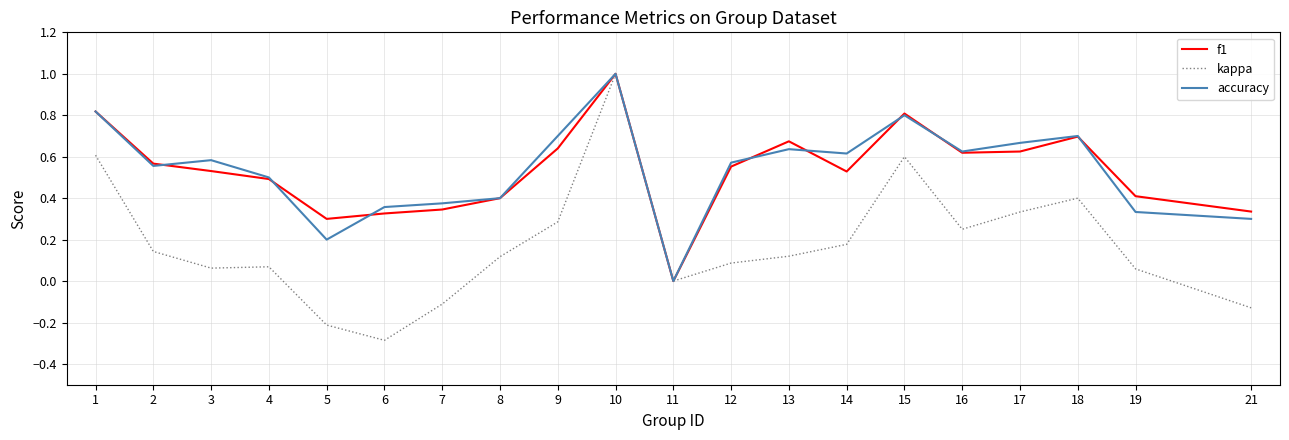

How many distinct data groups are displayed?

3